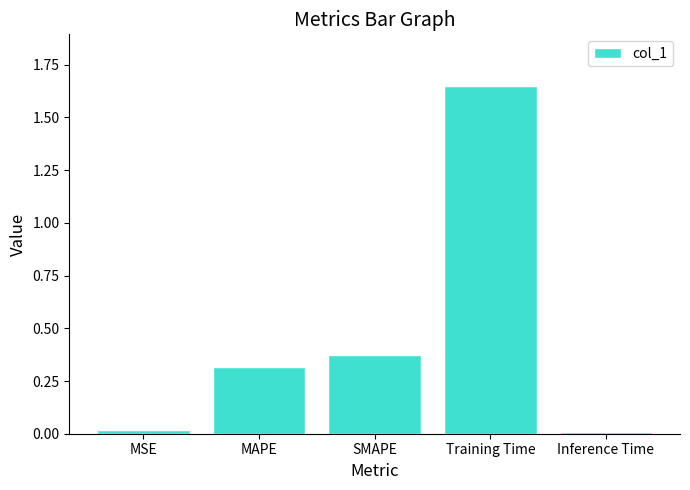

Between MSE and Training Time, which is larger?

Training Time